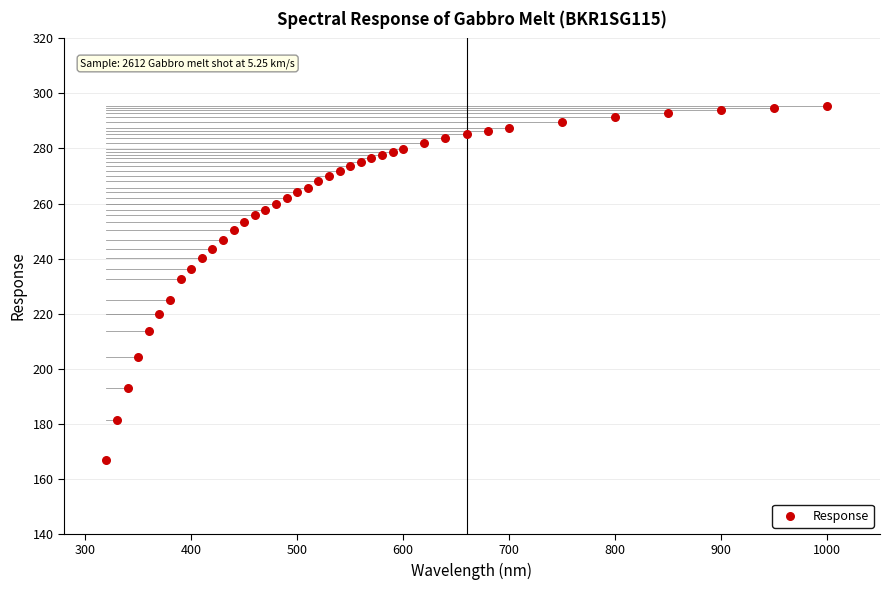

What is the range of Y values (max minus min)?

128.4